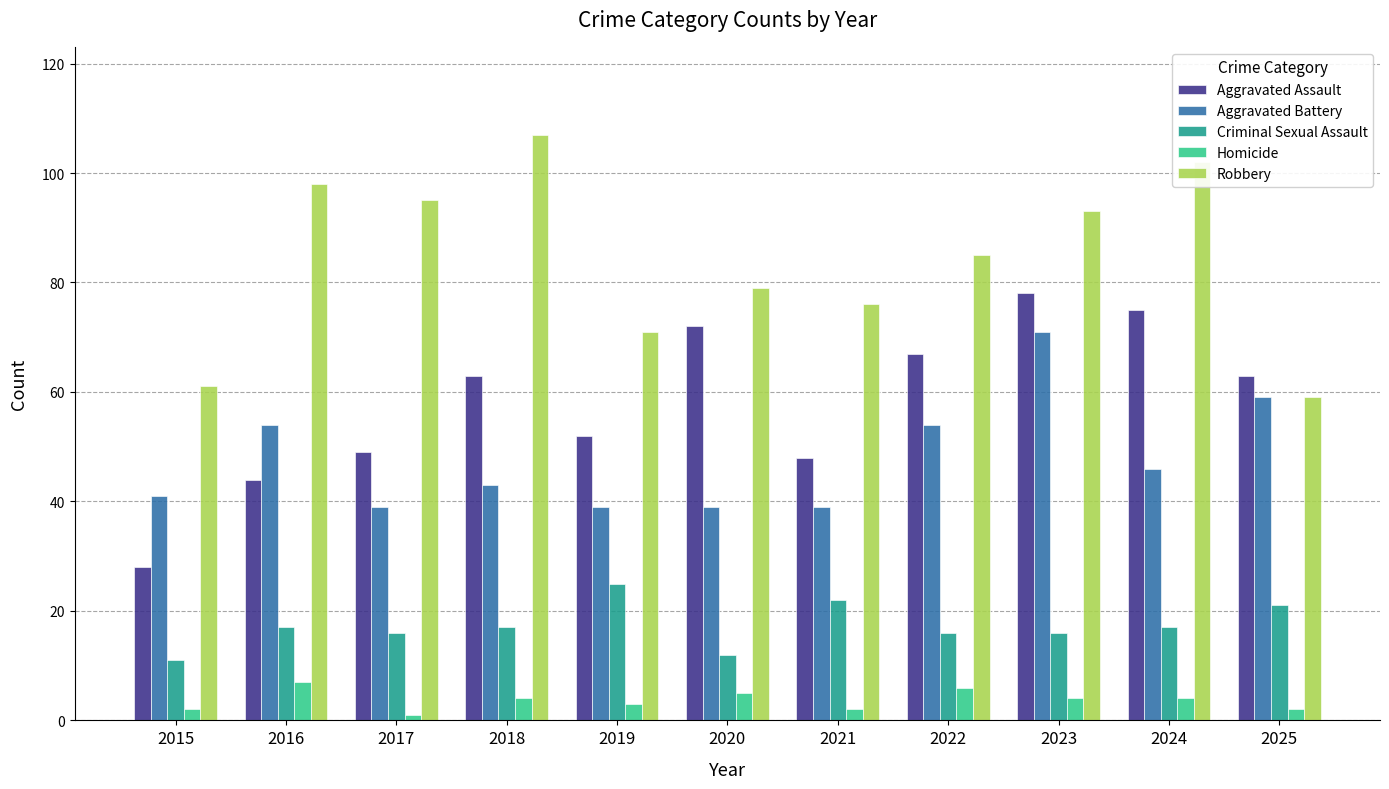

What is the approximate value of Aggravated Battery at 2017, to the nearest 10?

40